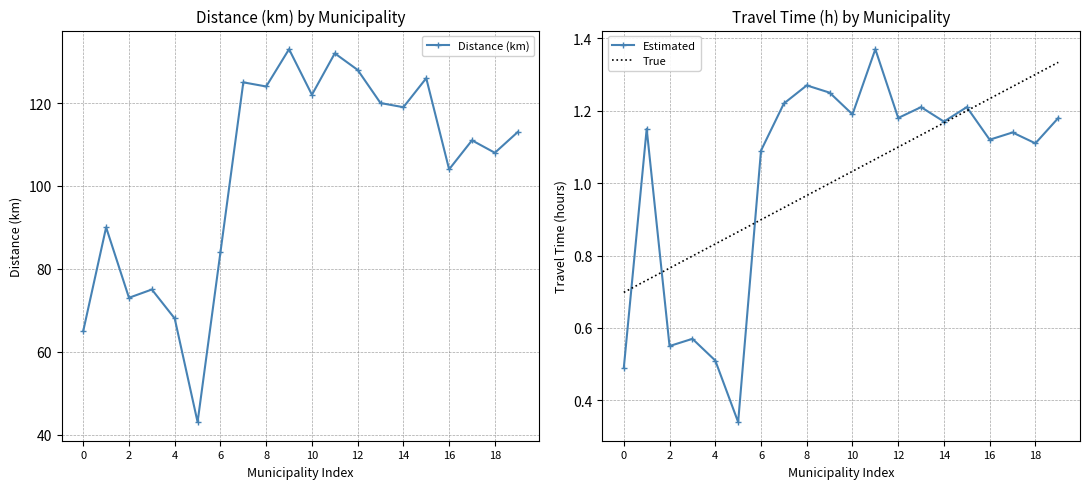

True or false: Estimated and Distance (km) intersect in this chart.

False